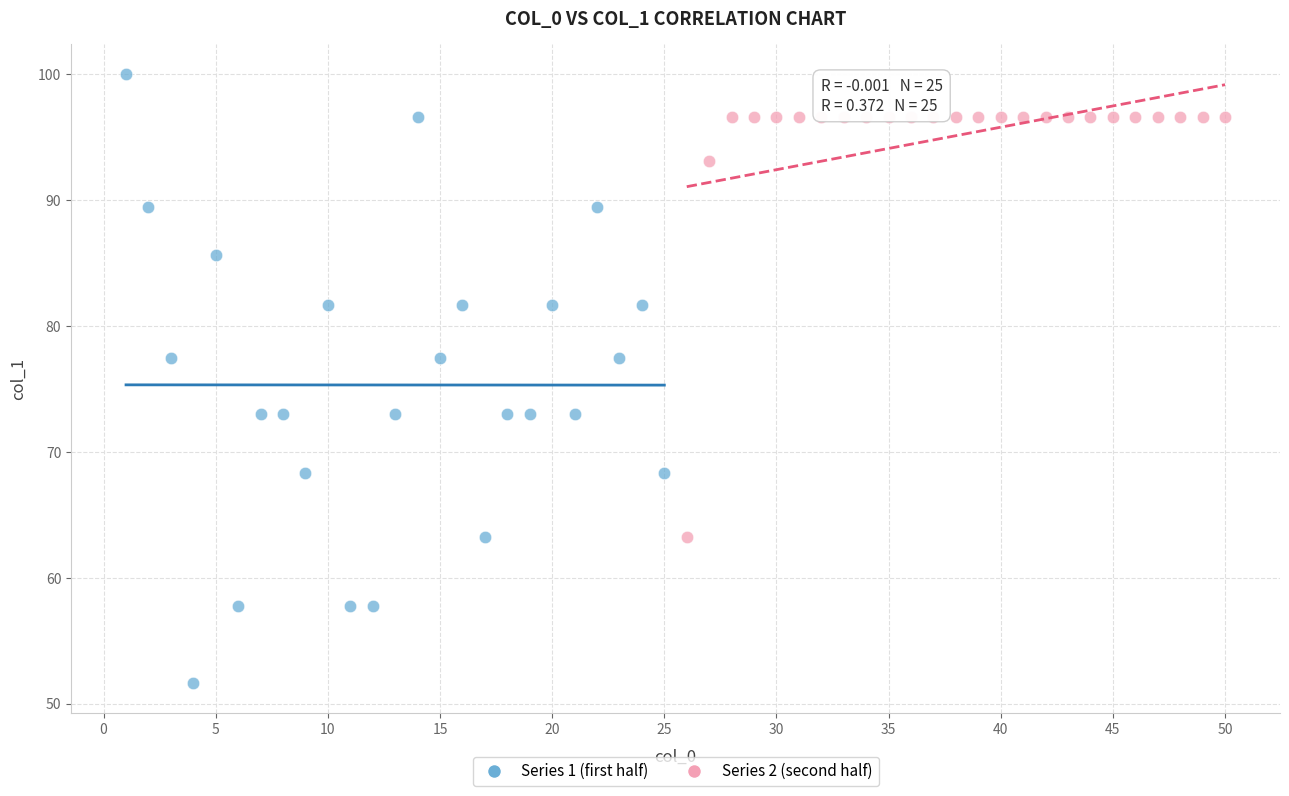

Which series has the widest spread of Y values?

Series 1 (first half)